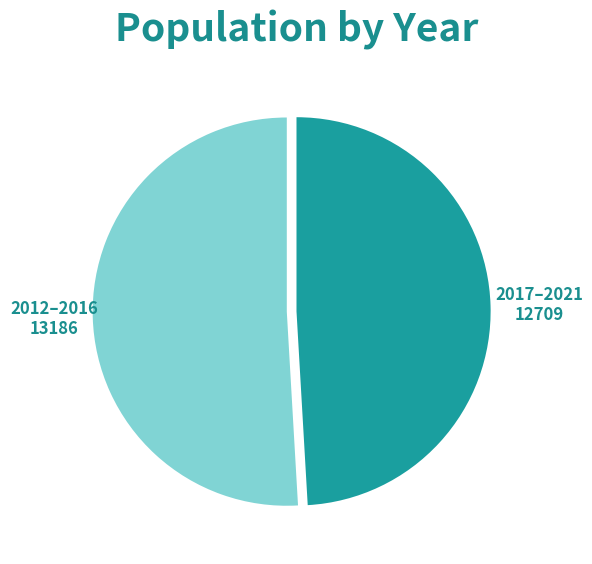

Which category has the smallest portion of the pie?

2017–2021